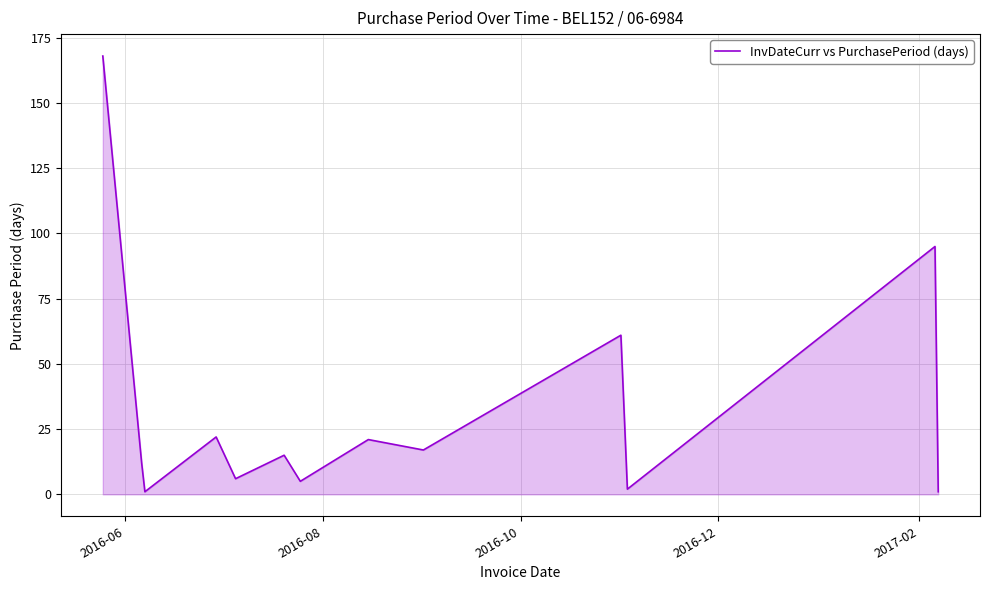

What is the maximum value shown in the chart?

168